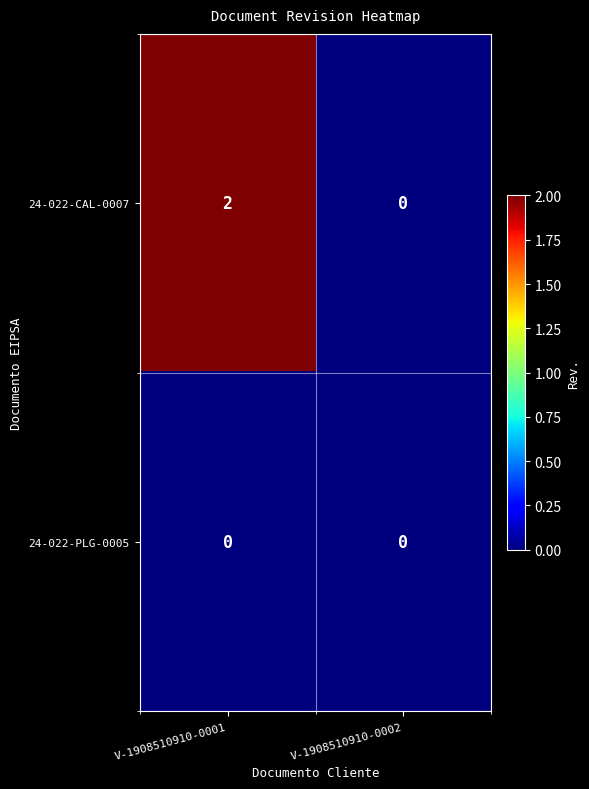

List the series in order of their overall mean, highest first.

24-022-CAL-0007, 24-022-PLG-0005